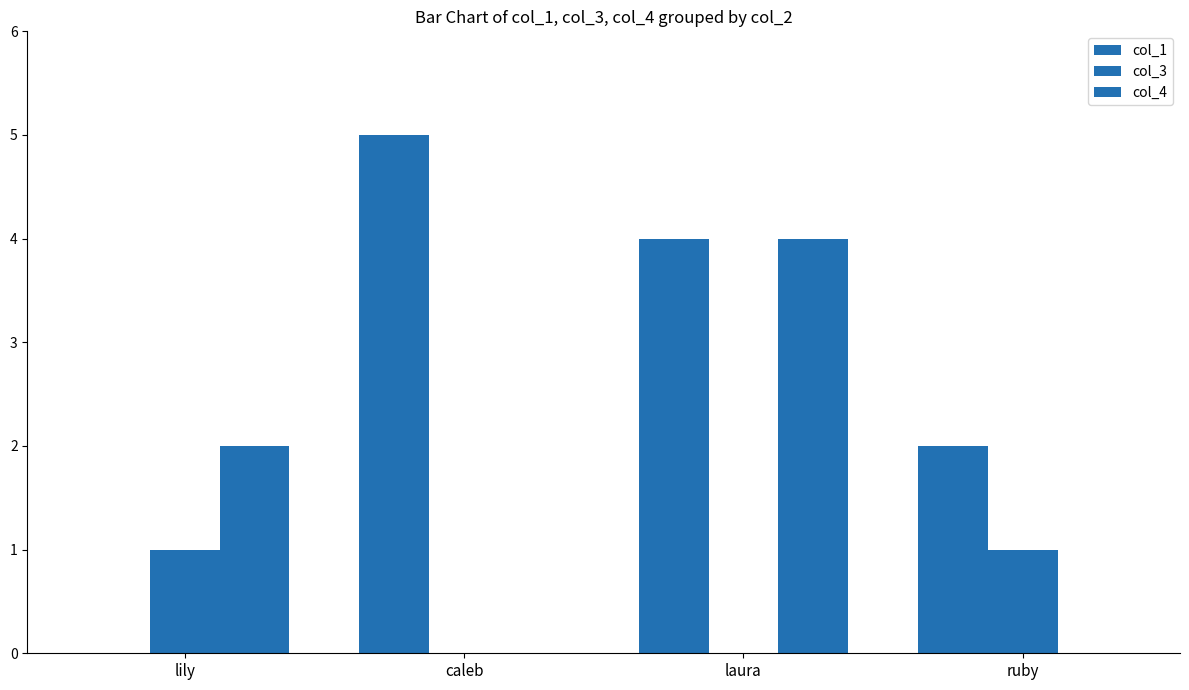

What is the spread (max minus min) of values at ruby?

2